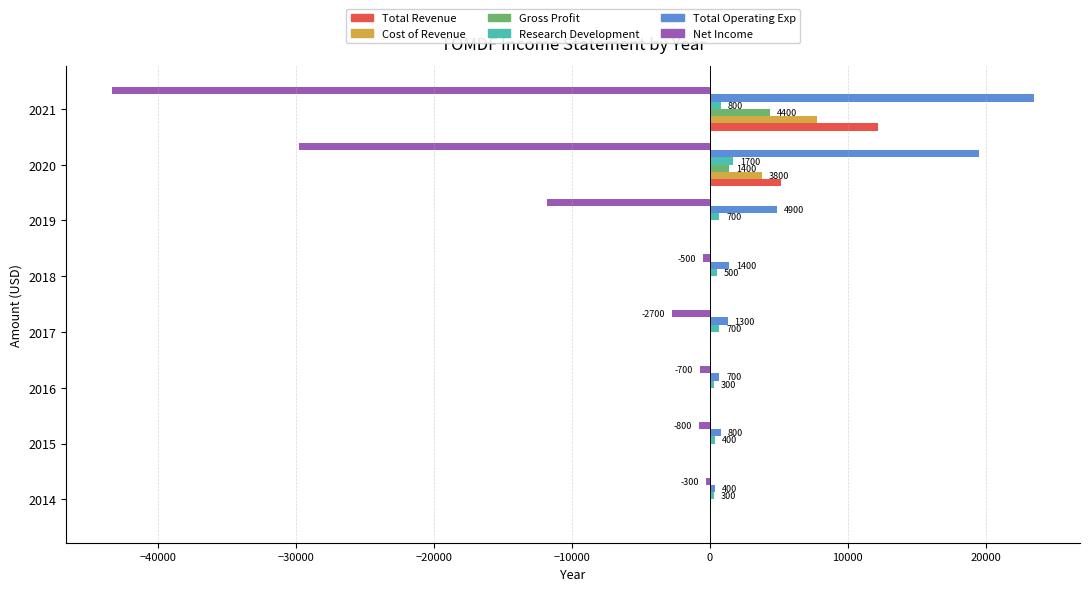

What are all the series names shown in the legend?

Total Revenue, Cost of Revenue, Gross Profit, Research Development, Total Operating Exp, Net Income